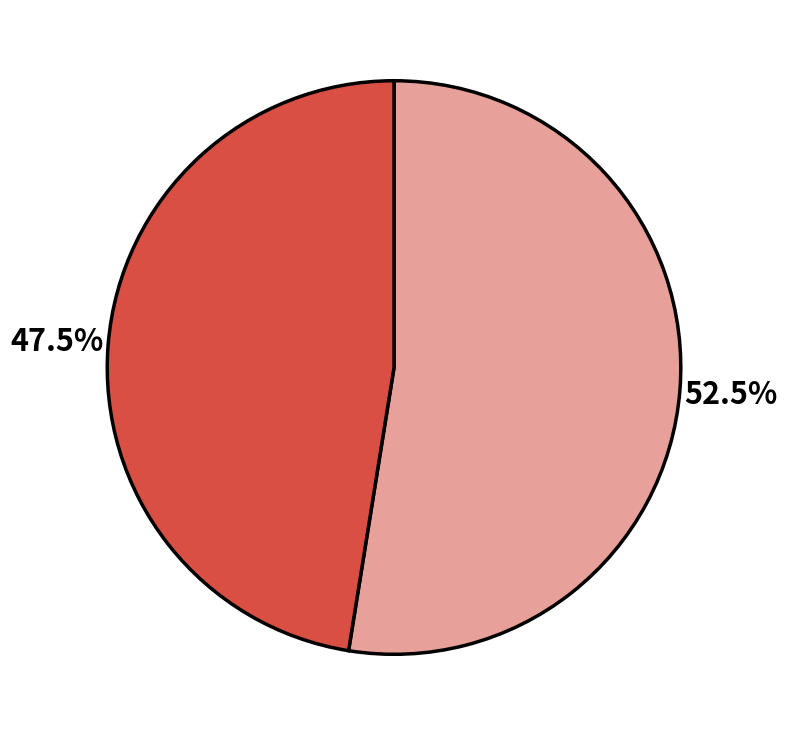

Is there a majority slice in this chart?

Yes